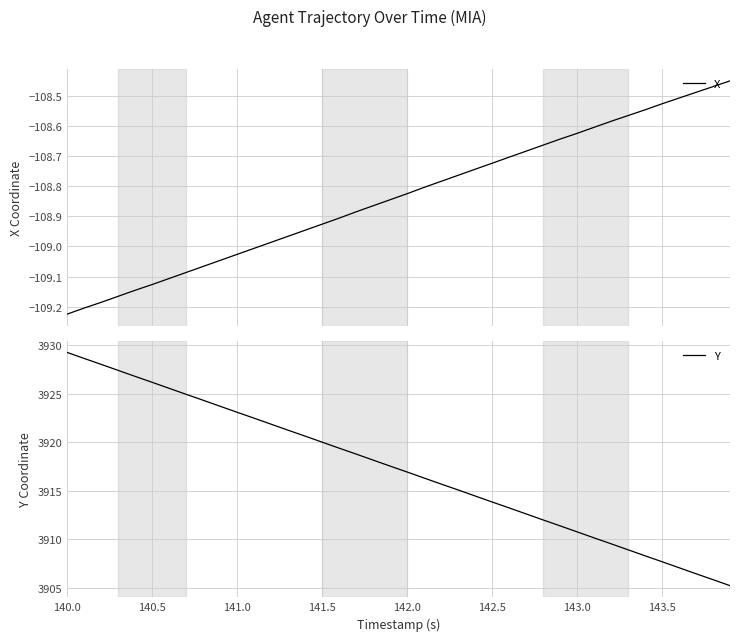

How many lines are shown in the chart?

2